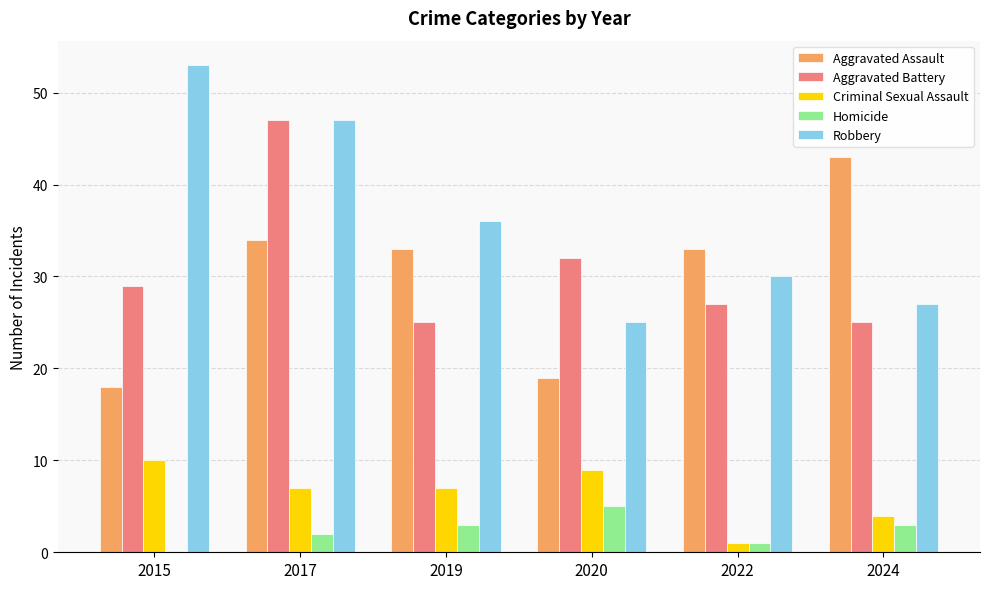

What value does the Criminal Sexual Assault series have at 2019?

7